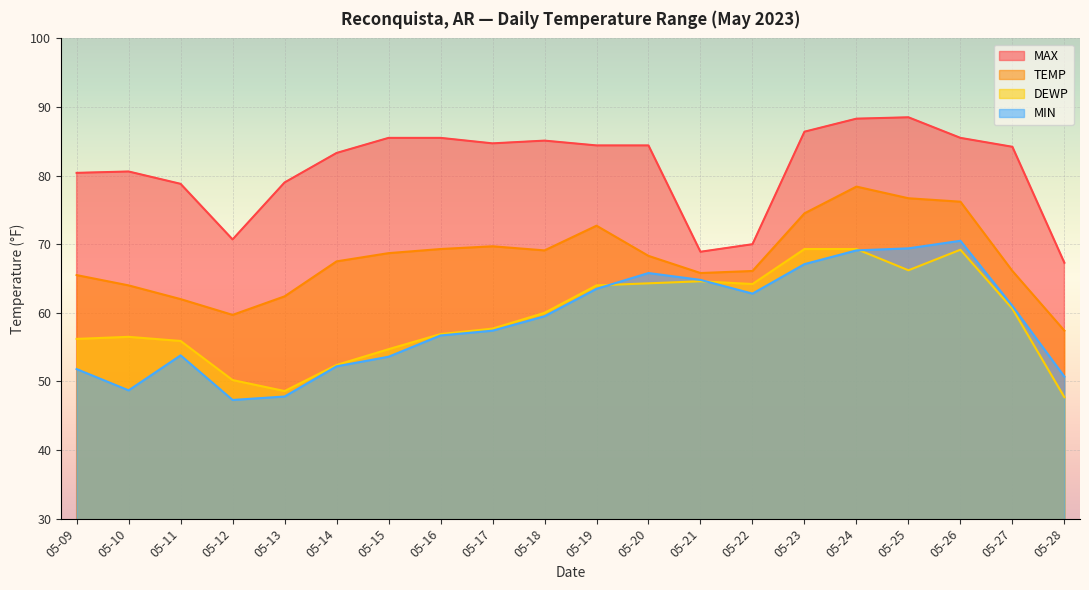

True or false: MIN and DEWP intersect in this chart.

True